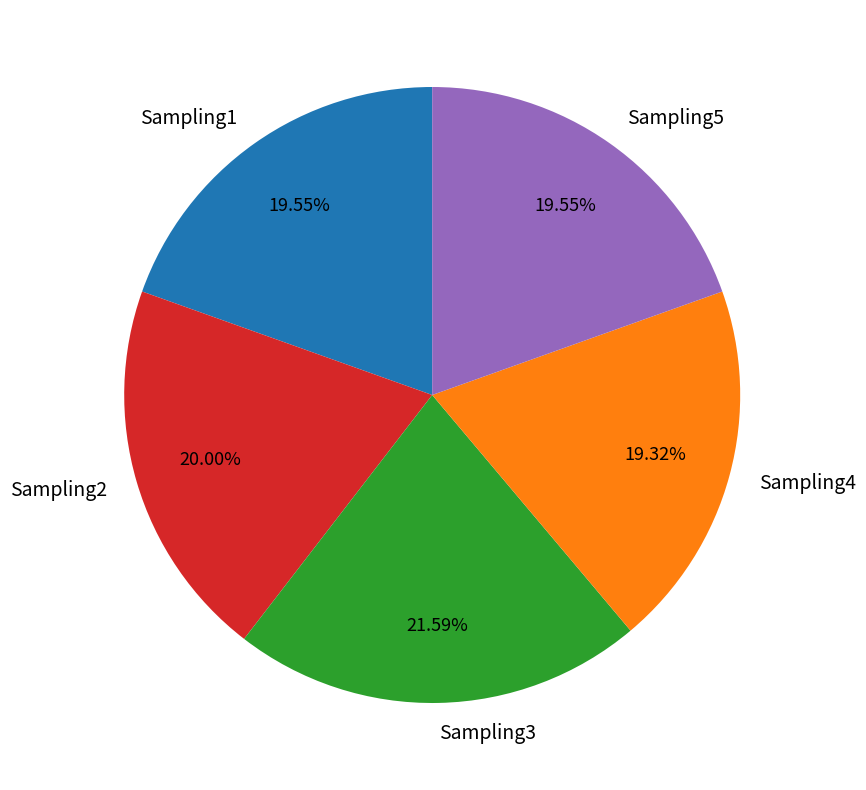

How many slices are in this pie chart?

5